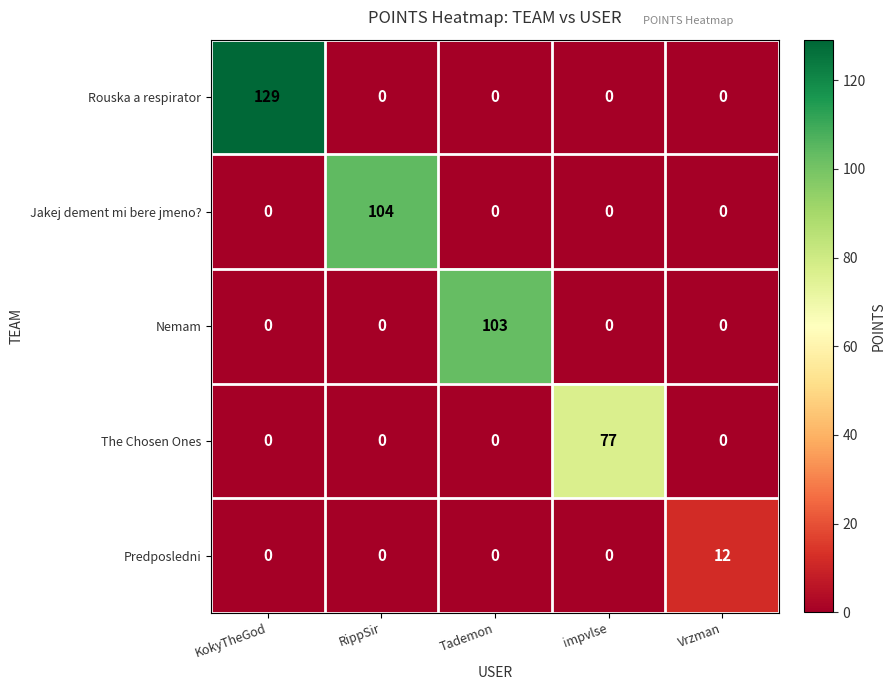

Which series changed the most between KokyTheGod and Vrzman?

Rouska a respirator